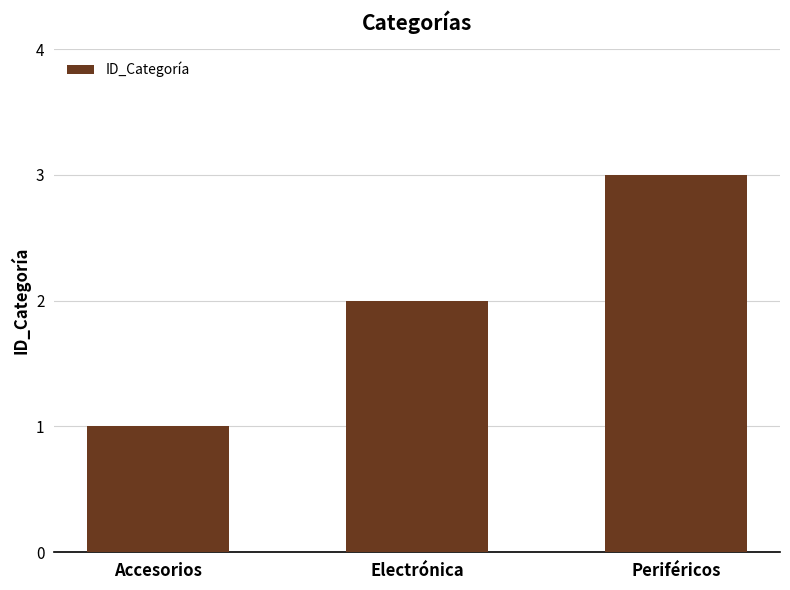

True or false: the data shows 2 at Periféricos.

False